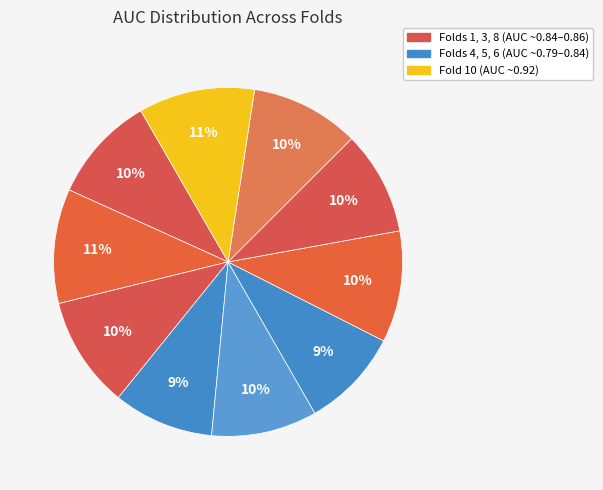

To the nearest percent, what is the difference between the largest and smallest slice percentages?

2%